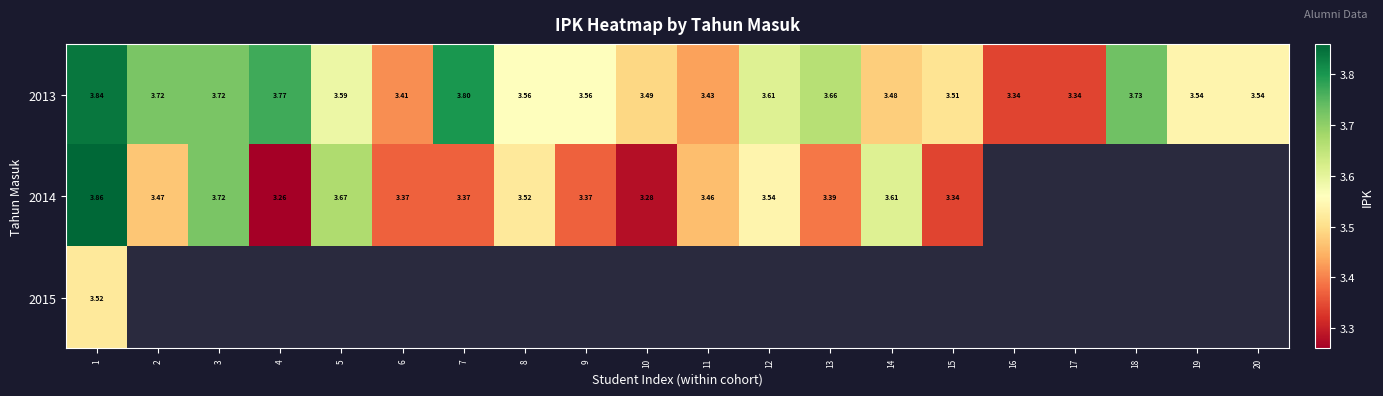

Which series changed the most between 6 and 9?

2013